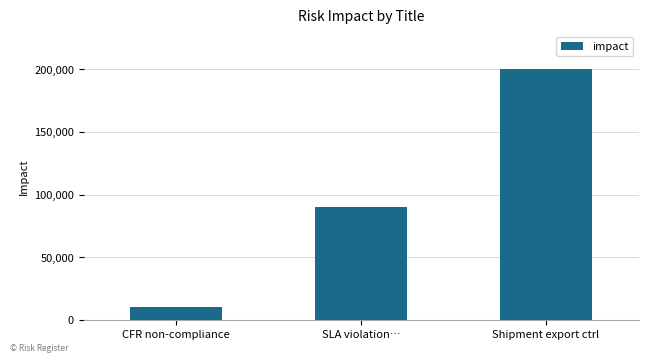

What is the greatest value displayed?

200000